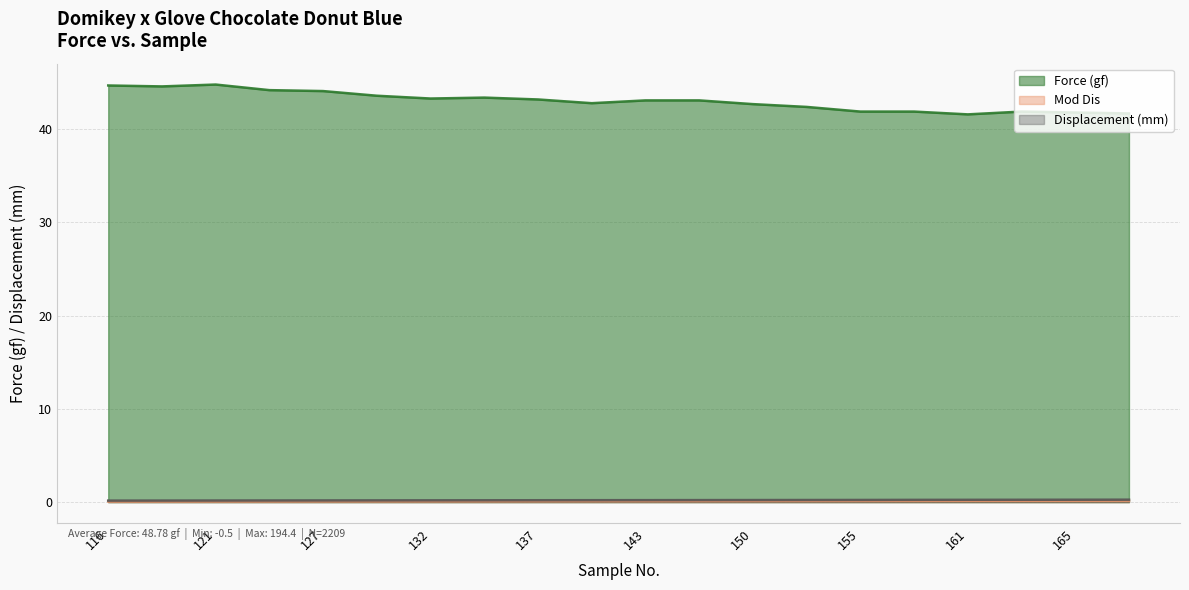

At which label does Force (gf) first exceed 43?

116